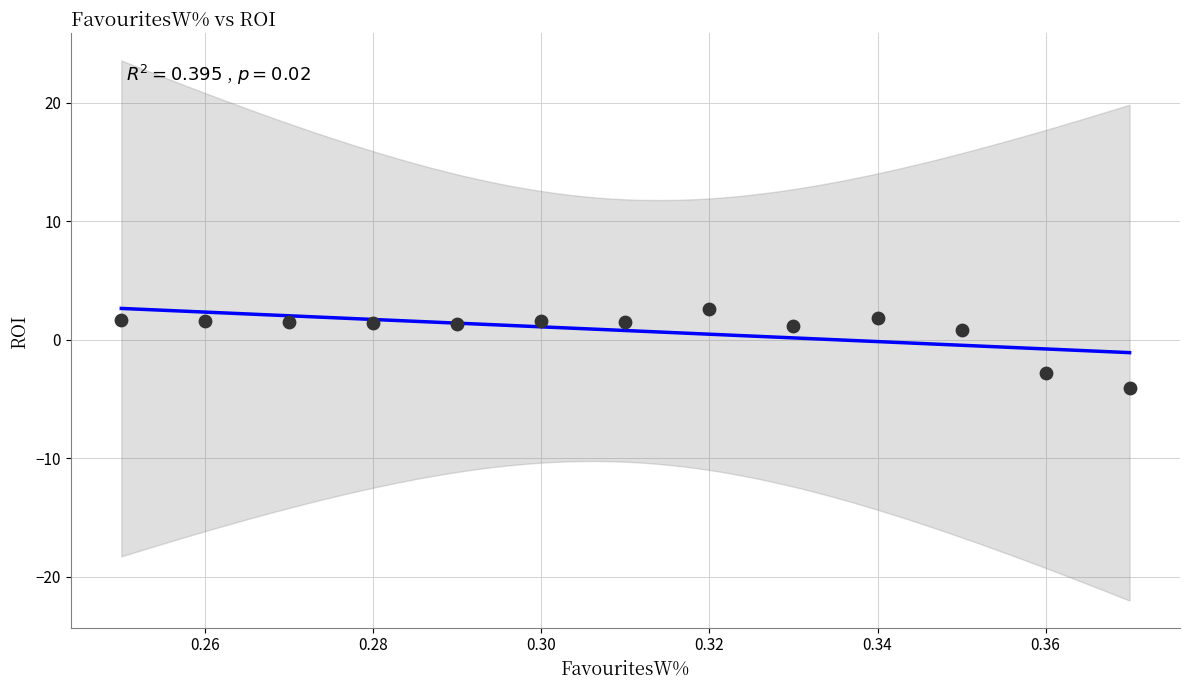

What is the range of Y values (max minus min)?

6.7